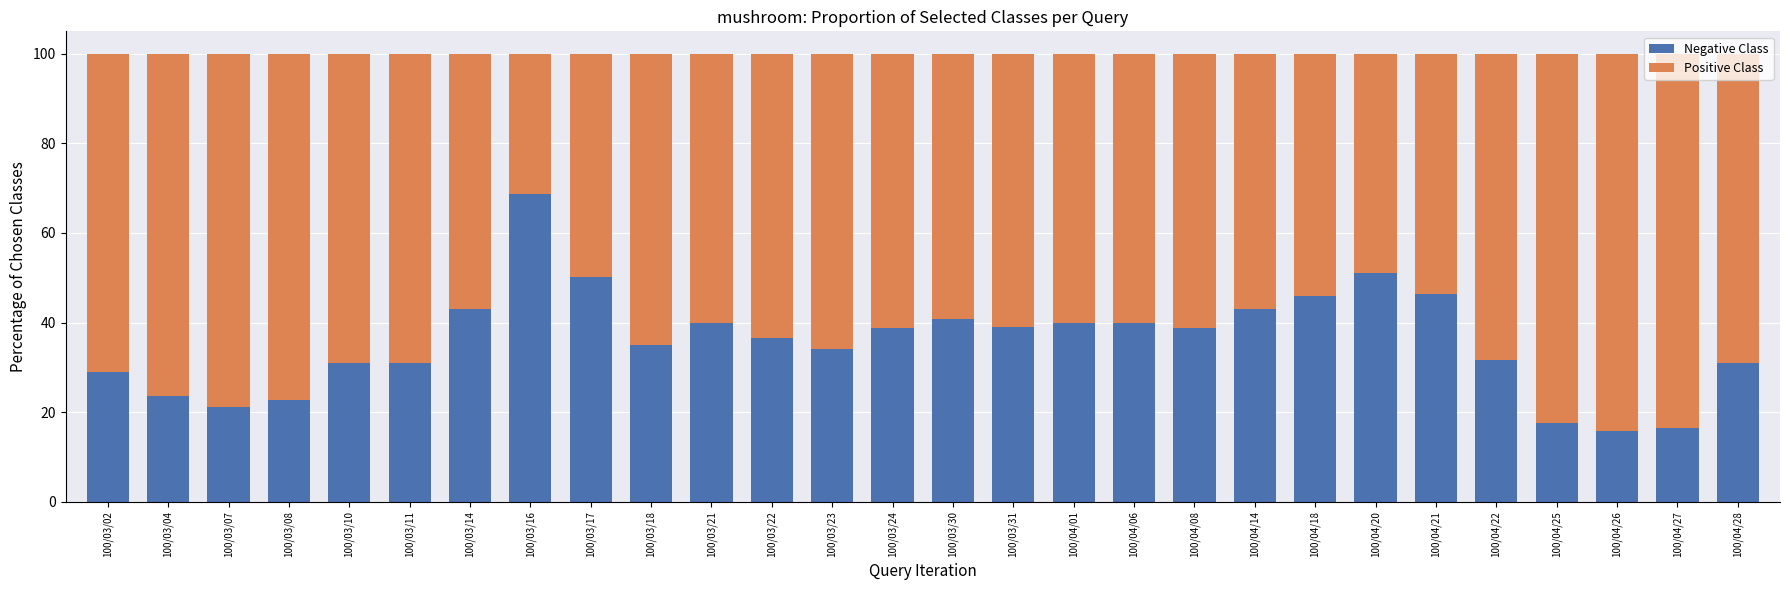

Are the bars grouped side by side (vs. stacked)?

No